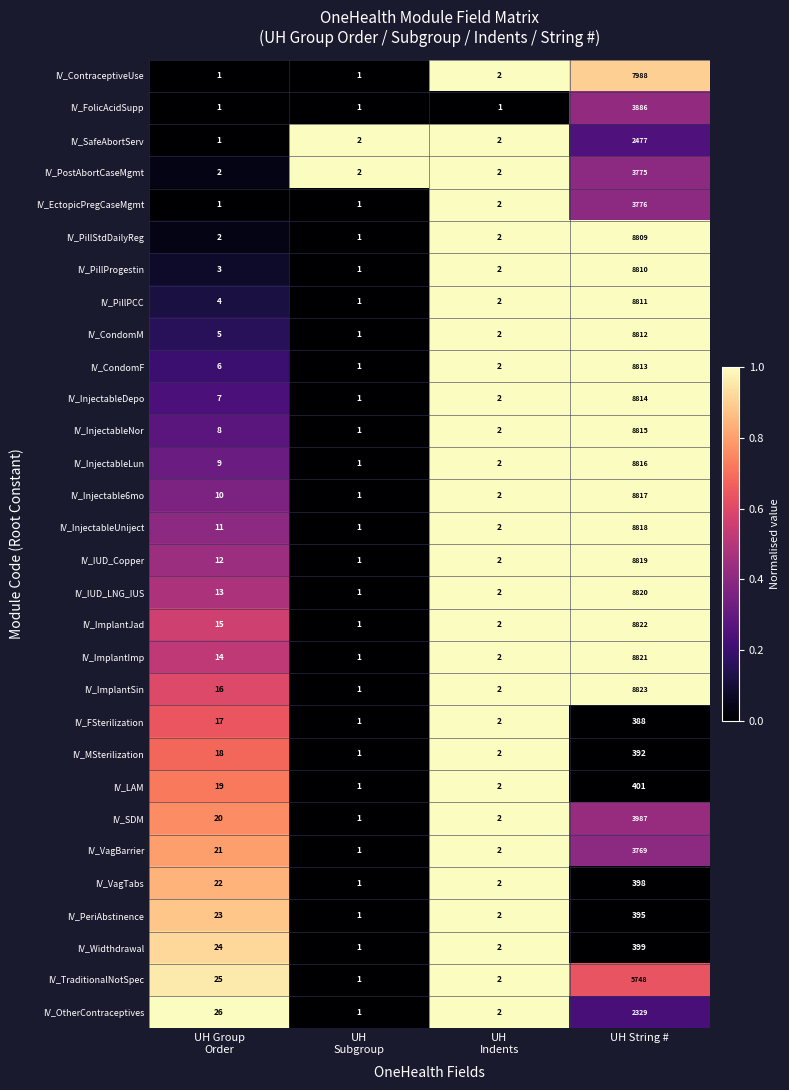

Rank the series at UH String # from highest to lowest value.

IV_ImplantSin, IV_ImplantJad, IV_ImplantImp, IV_IUD_LNG_IUS, IV_IUD_Copper, IV_InjectableUniject, IV_Injectable6mo, IV_InjectableLun, IV_InjectableNor, IV_InjectableDepo, IV_CondomF, IV_CondomM, IV_PillPCC, IV_PillProgestin, IV_PillStdDailyReg, IV_ContraceptiveUse, IV_TraditionalNotSpec, IV_SDM, IV_FolicAcidSupp, IV_EctopicPregCaseMgmt, IV_PostAbortCaseMgmt, IV_VagBarrier, IV_SafeAbortServ, IV_OtherContraceptives, IV_LAM, IV_Widthdrawal, IV_VagTabs, IV_PeriAbstinence, IV_MSterilization, IV_FSterilization